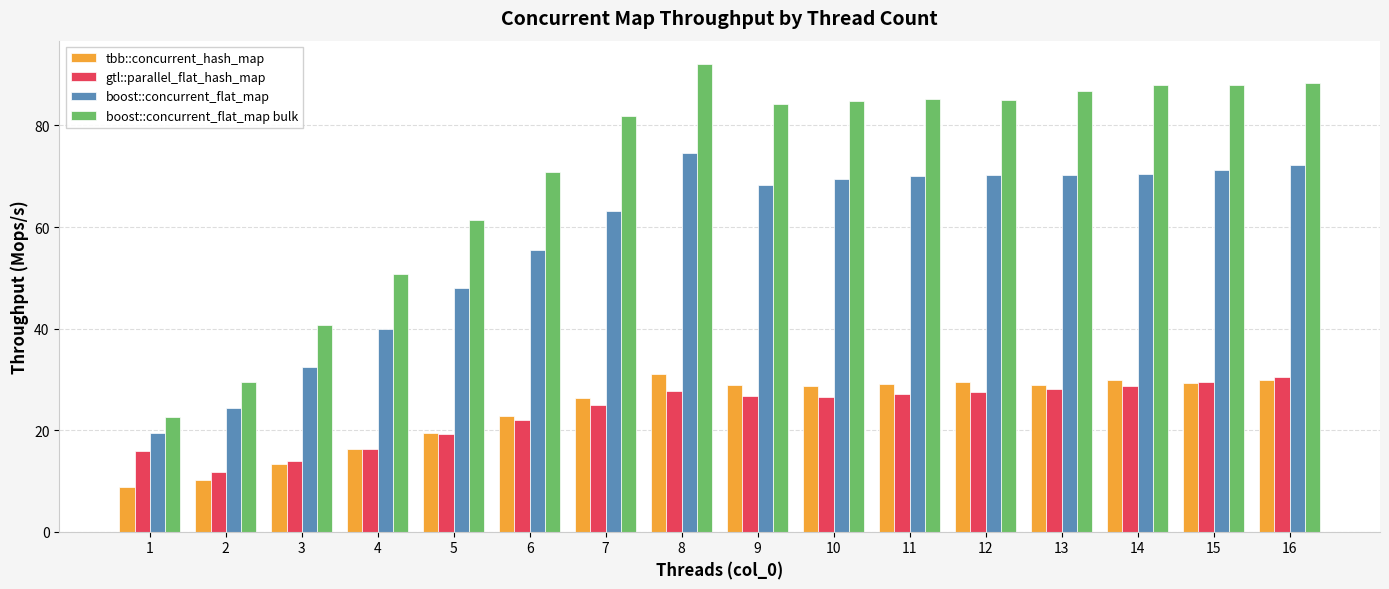

How many values in the boost::concurrent_flat_map series are below 69?

8